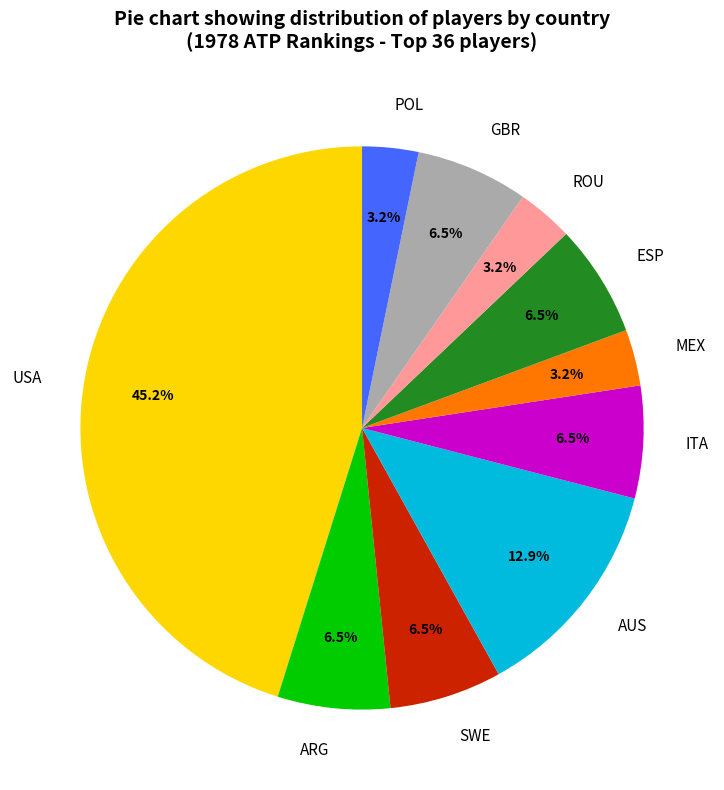

Which slice is the largest?

USA